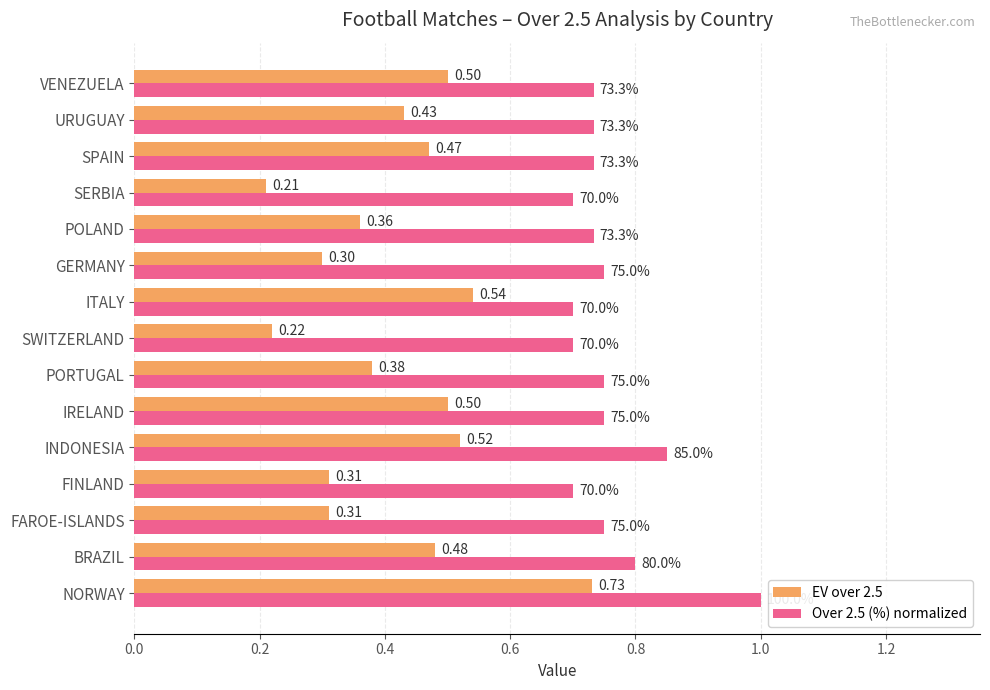

Which series changed the most between FINLAND and IRELAND?

EV over 2.5